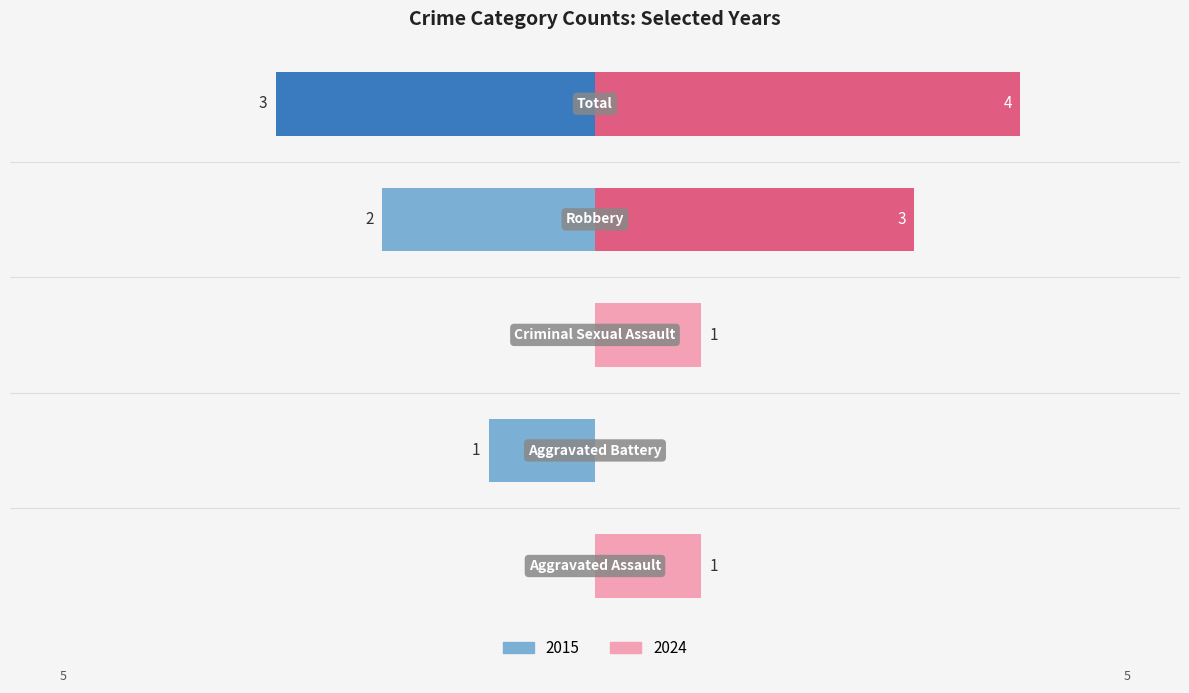

At which label does 2024 first exceed 1?

Robbery